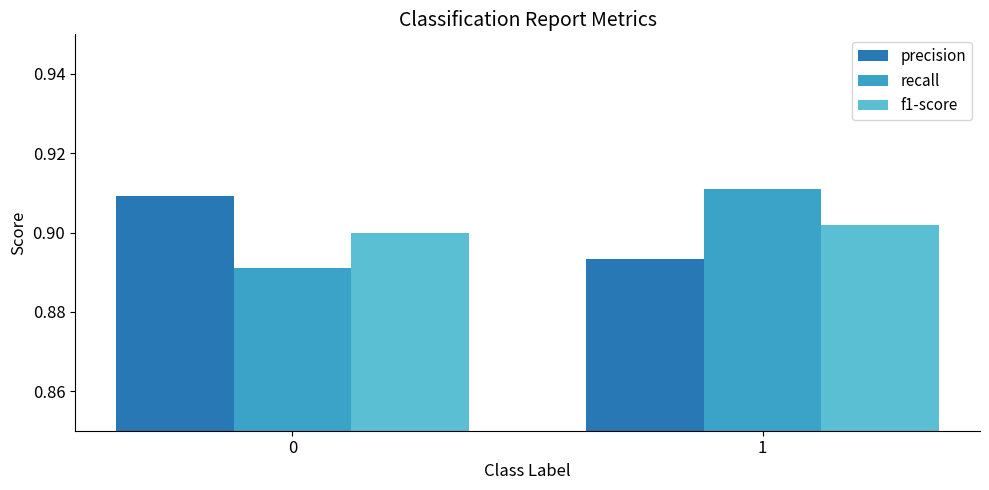

What is the sum of the precision values at 1 and 0?

1.8